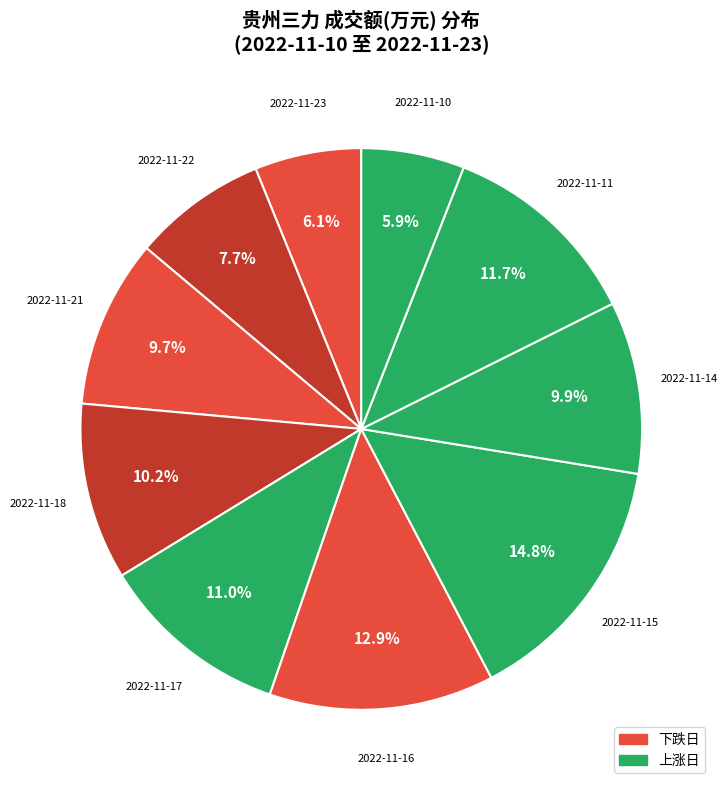

Which has a higher value, 2022-11-11 or 2022-11-15?

2022-11-15